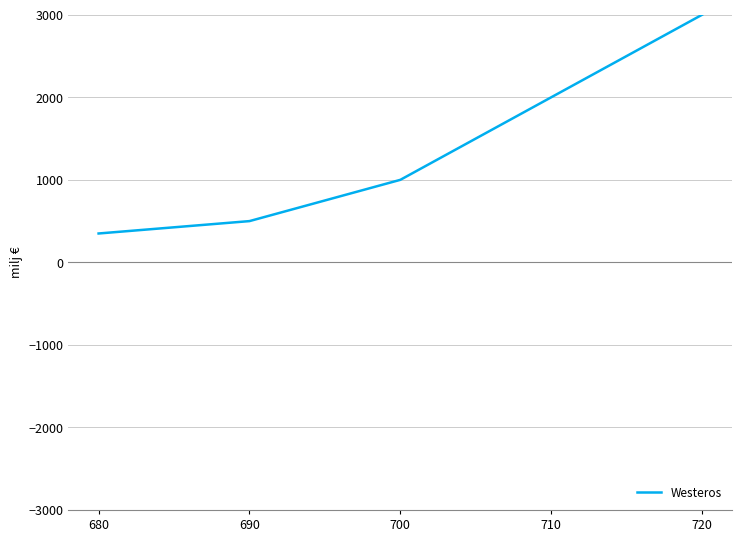

Does the chart have visible grid lines?

Yes